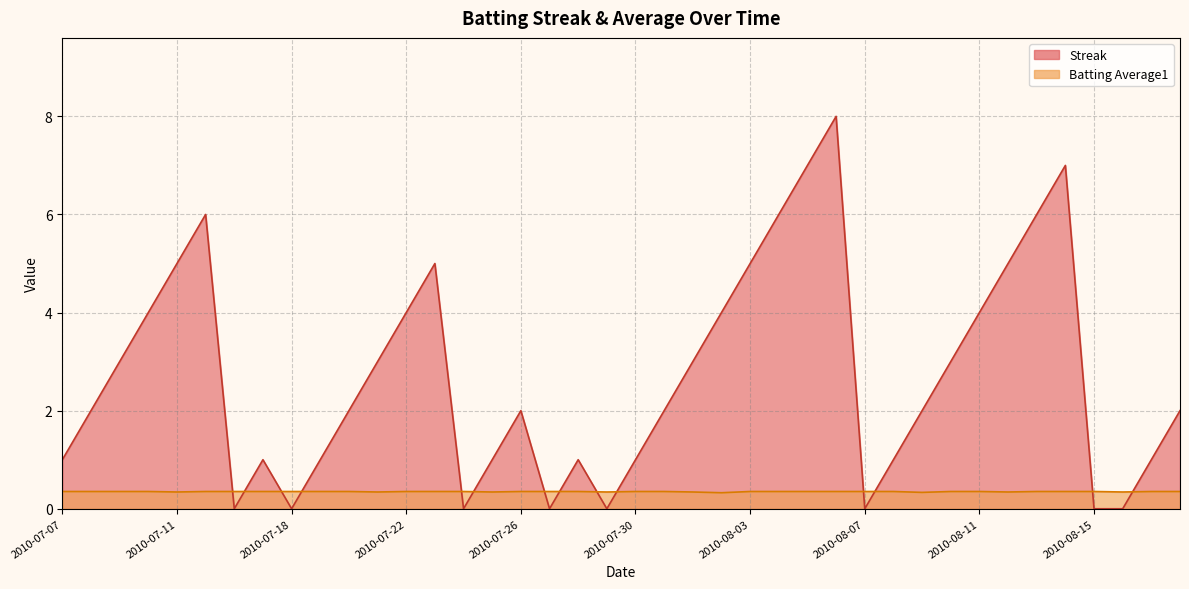

Where is the first local minimum for Batting Average1?

2010-07-11